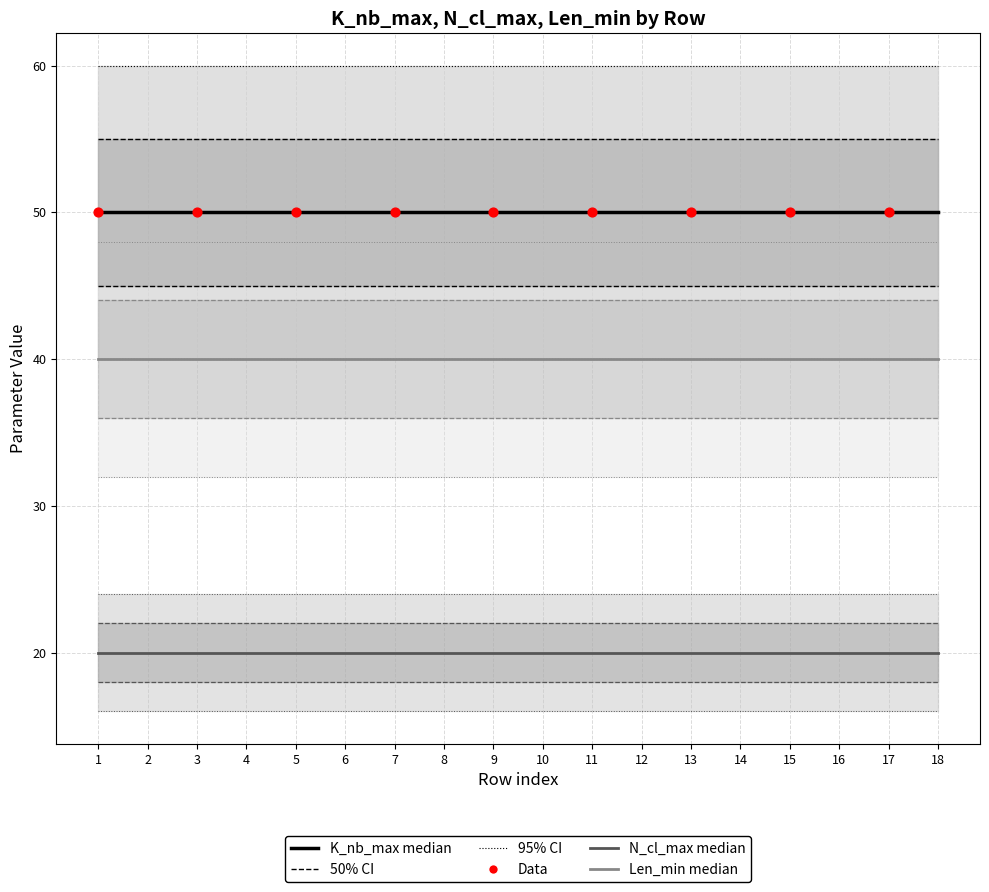

At how many categories does at least one series exceed 38?

18